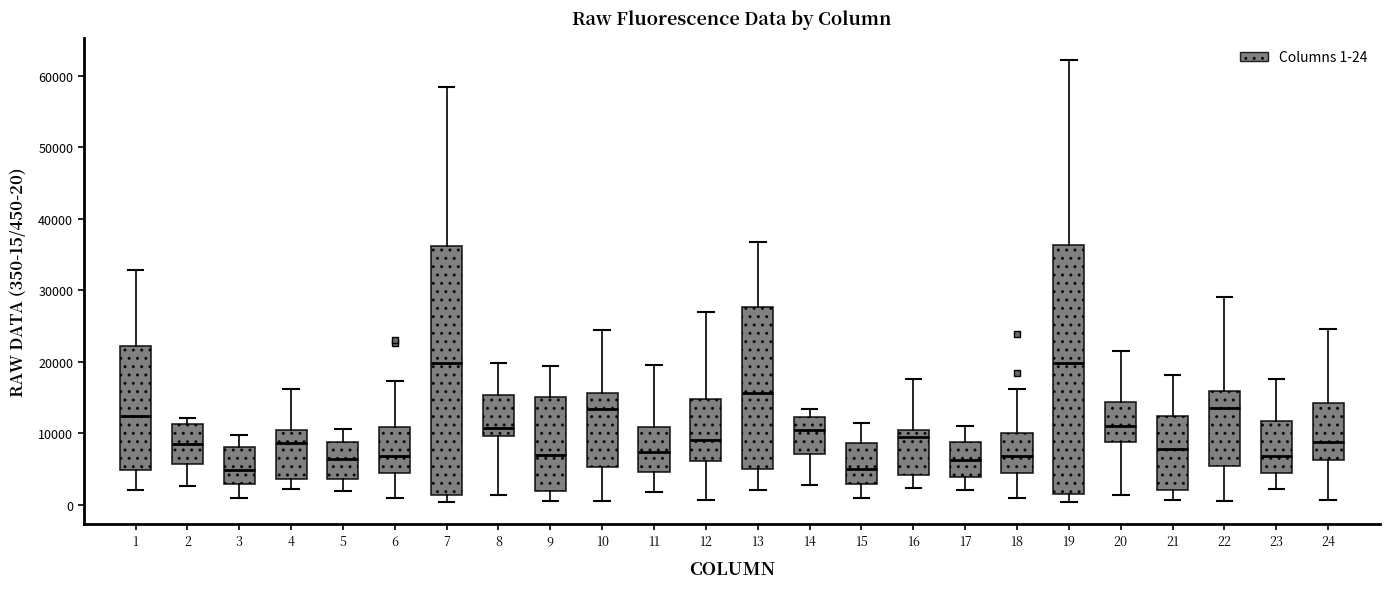

Reading left to right, read every box against the y-axis: the position of its median line, the range the box covers, and the ends of its whiskers. The values are not printed on the chart, so give them approximately, as read against the axis.

1: median 12000, box 5000 to 22000, whiskers 2000 to 33000
2: median 9000, box 6000 to 11000, whiskers 3000 to 12000
3: median 5000, box 3000 to 8000, whiskers 1000 to 10000
4: median 9000, box 4000 to 10000, whiskers 2000 to 16000
5: median 6000, box 4000 to 9000, whiskers 2000 to 11000
6: median 7000, box 4000 to 11000, whiskers 1000 to 17000
7: median 20000, box 1000 to 36000, whiskers 0 to 58000
8: median 11000, box 10000 to 15000, whiskers 1000 to 20000
9: median 7000, box 2000 to 15000, whiskers 1000 to 19000
10: median 13000, box 5000 to 16000, whiskers 0 to 25000
11: median 7000, box 5000 to 11000, whiskers 2000 to 20000
12: median 9000, box 6000 to 15000, whiskers 1000 to 27000
13: median 16000, box 5000 to 28000, whiskers 2000 to 37000
14: median 10000, box 7000 to 12000, whiskers 3000 to 13000
15: median 5000, box 3000 to 9000, whiskers 1000 to 11000
16: median 9000, box 4000 to 10000, whiskers 2000 to 18000
17: median 6000, box 4000 to 9000, whiskers 2000 to 11000
18: median 7000, box 4000 to 10000, whiskers 1000 to 16000
19: median 20000, box 1000 to 36000, whiskers 0 to 62000
20: median 11000, box 9000 to 14000, whiskers 1000 to 21000
21: median 8000, box 2000 to 12000, whiskers 1000 to 18000
22: median 13000, box 5000 to 16000, whiskers 1000 to 29000
23: median 7000, box 4000 to 12000, whiskers 2000 to 18000
24: median 9000, box 6000 to 14000, whiskers 1000 to 25000